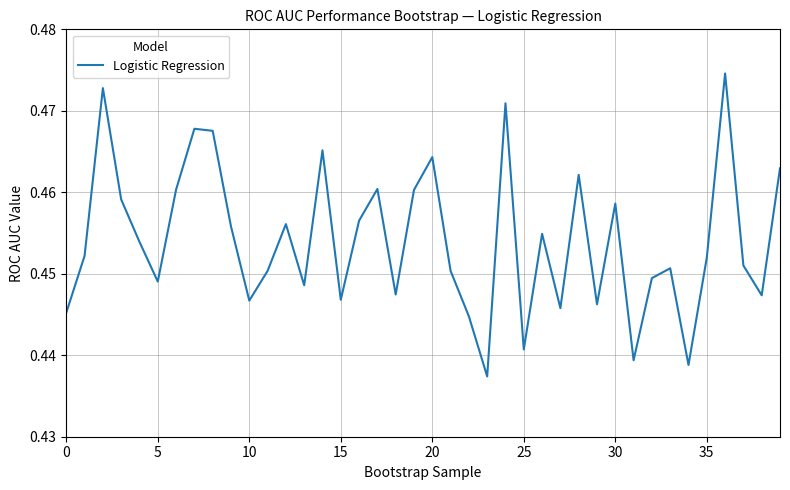

Does the chart have visible grid lines?

Yes